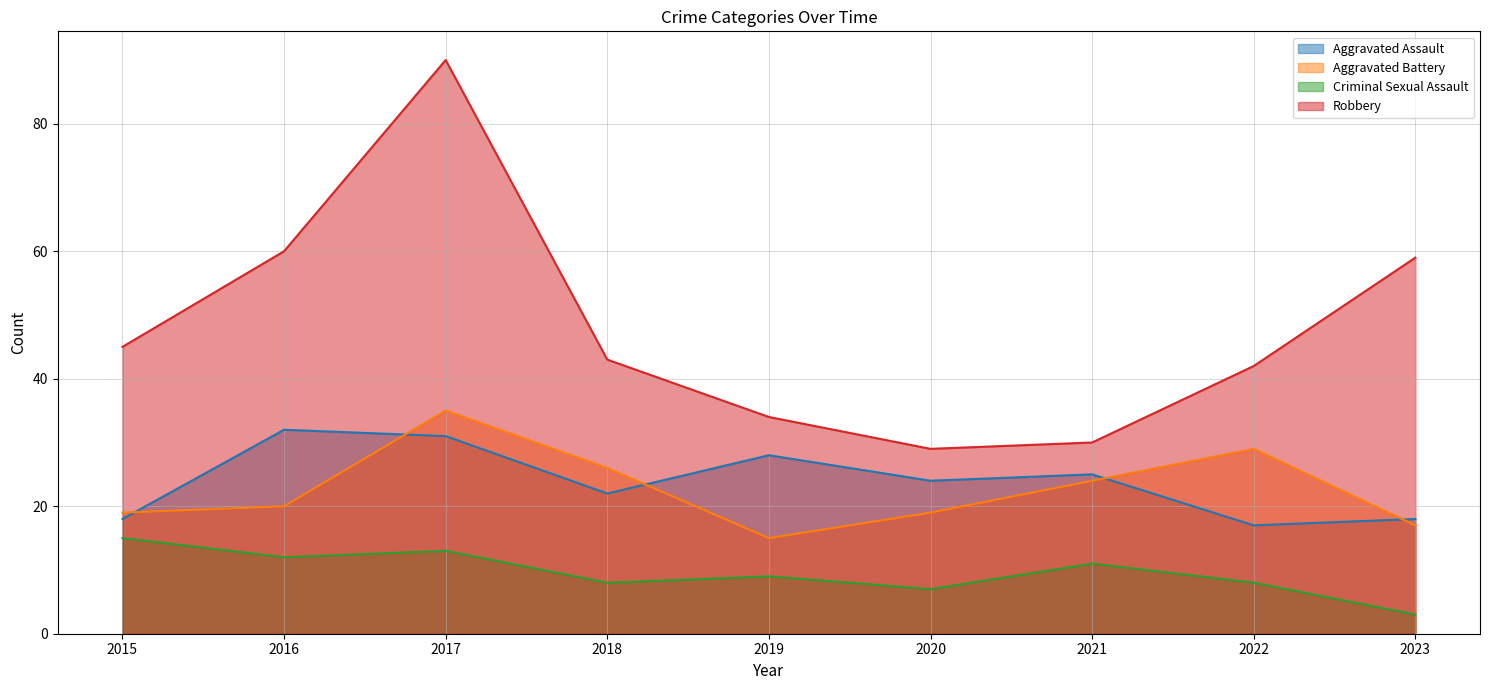

Which category has the lowest value across all series?

2023